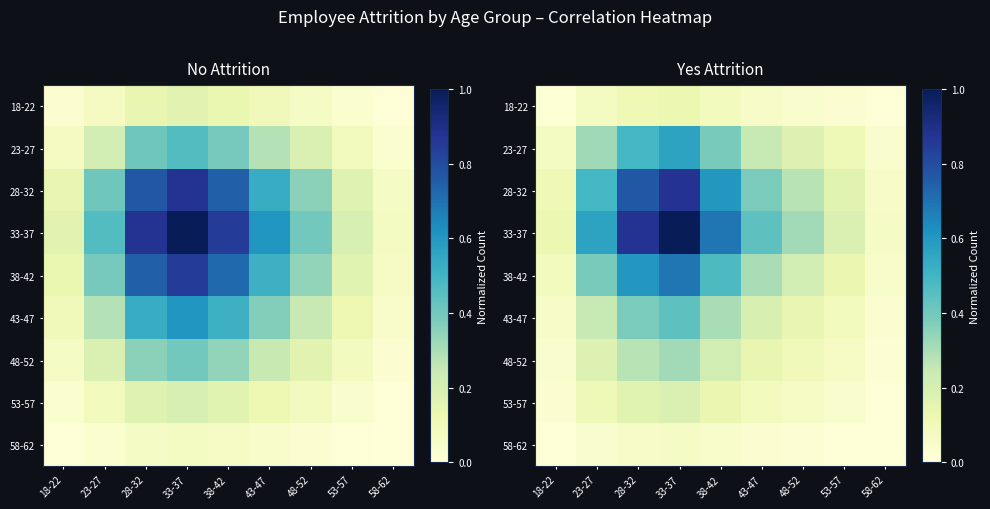

The value of 28-32 at 33-37 is 1.3. True or false?

False